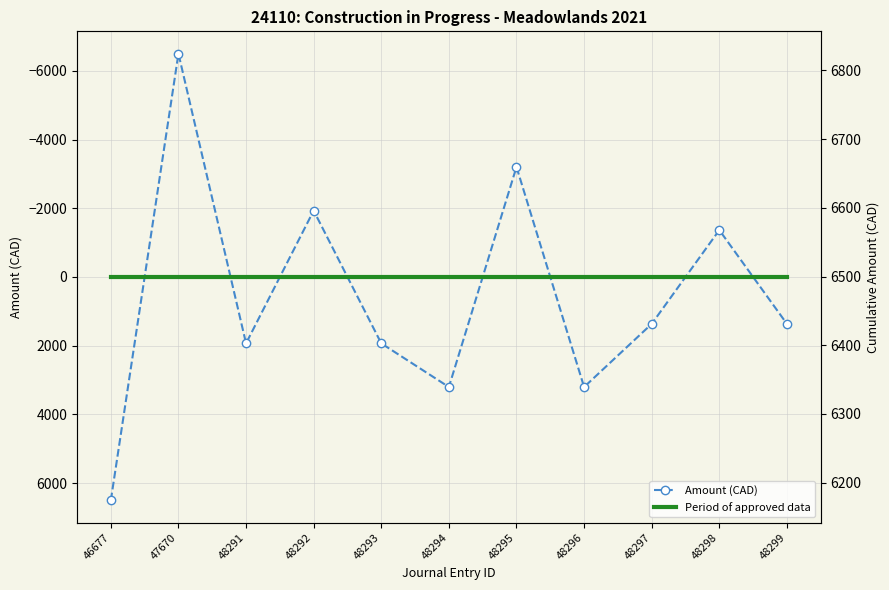

What is the highest value of the Amount (CAD) series?

6499.4